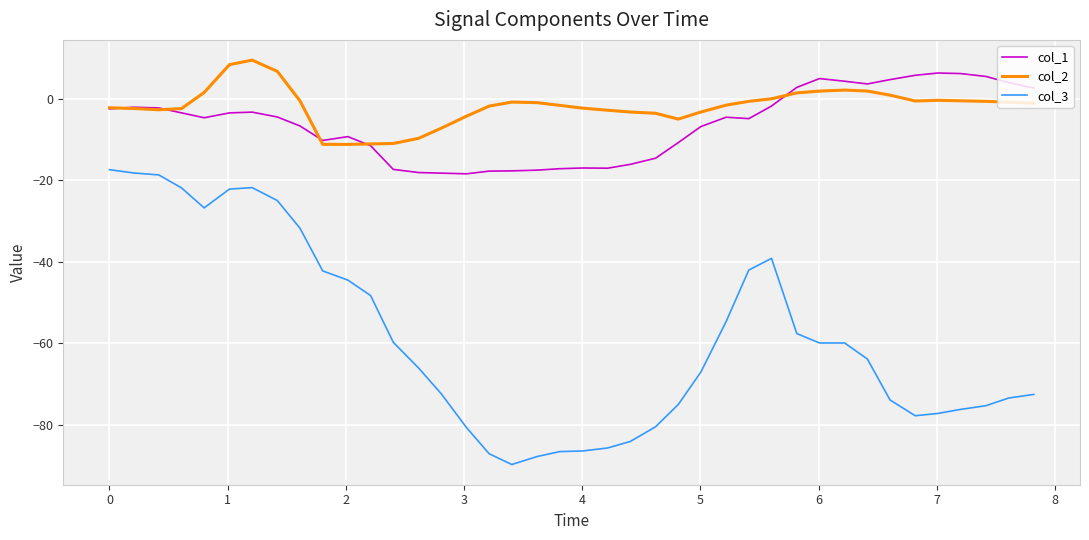

Does the chart display data point markers on the line(s)?

No